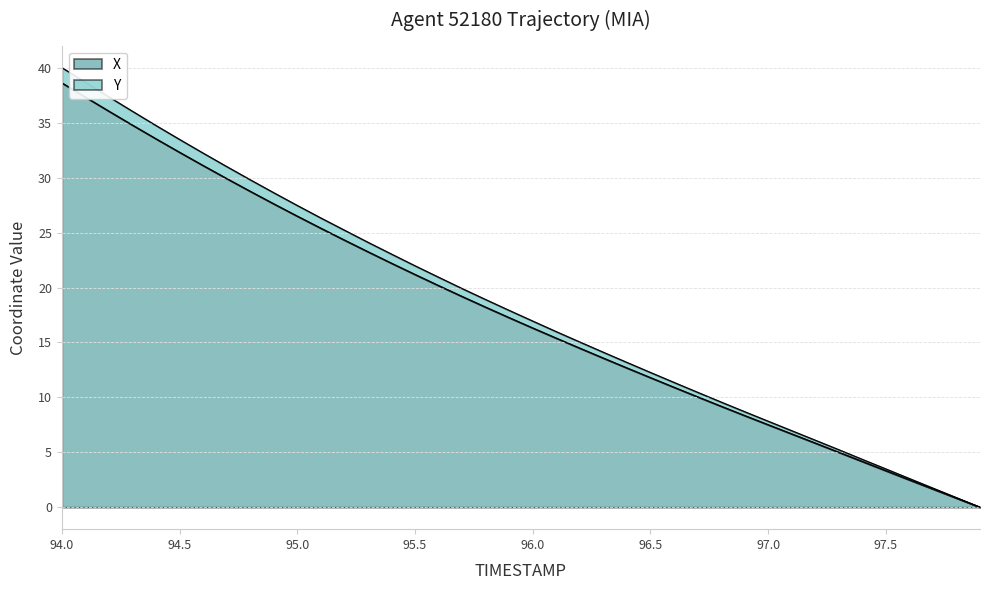

At which category does the chart reach its minimum across all series?

97.9